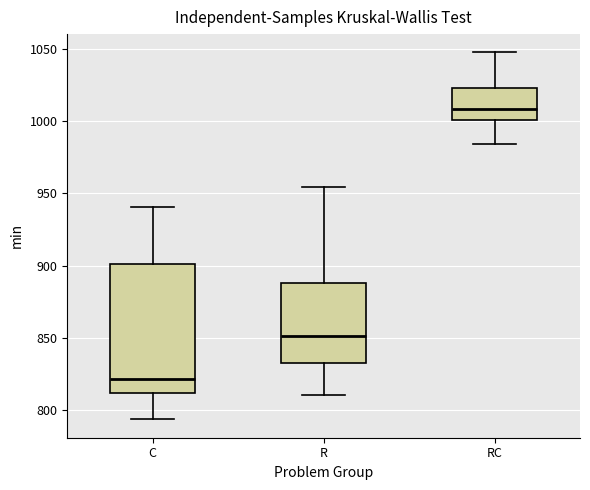

Reading left to right, read every box against the y-axis: the position of its median line, the range the box covers, and the ends of its whiskers. The values are not printed on the chart, so give them approximately, as read against the axis.

C: median 820, box 810 to 900, whiskers 795 to 940
R: median 850, box 835 to 890, whiskers 810 to 955
RC: median 1010, box 1000 to 1025, whiskers 985 to 1050